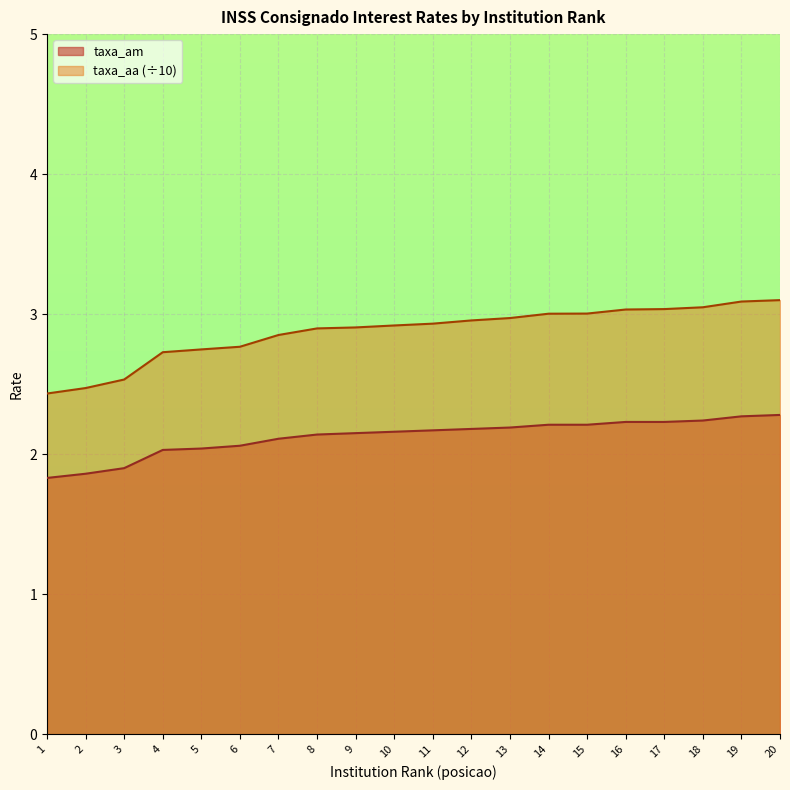

List the series in order of their overall mean, lowest first.

taxa_am, taxa_aa (÷10)